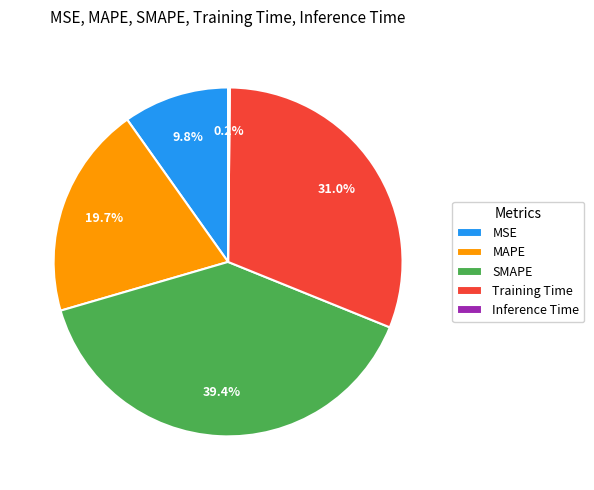

What is the largest slice in the pie chart?

SMAPE